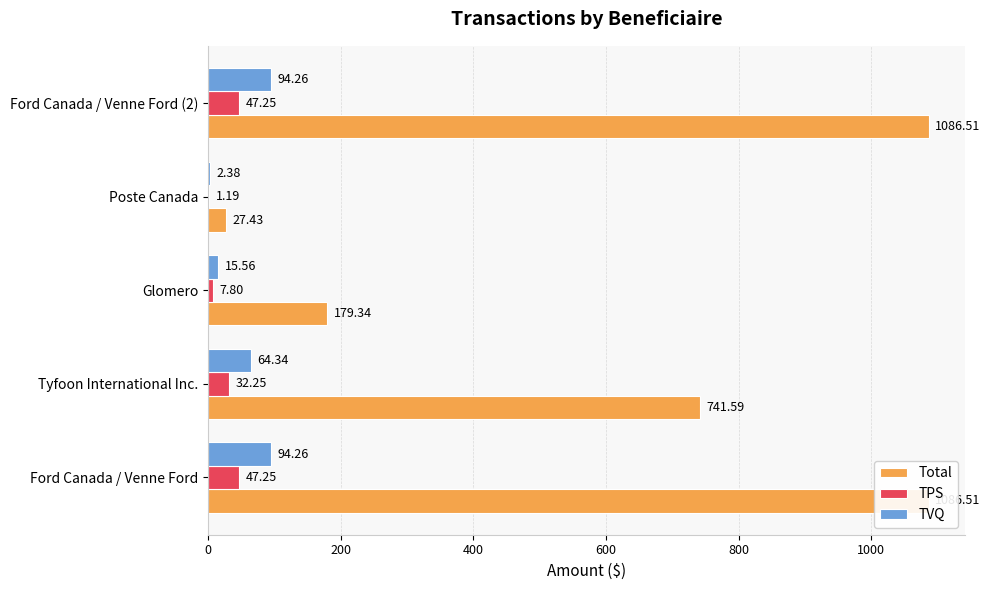

What is the value of the TVQ bar at the 4th from the left?

2.4